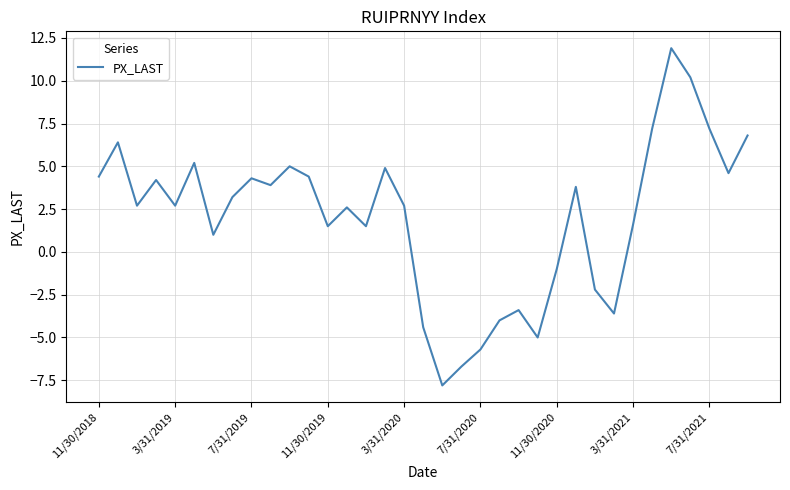

True or false: the data has more than 1 interior local peaks.

True